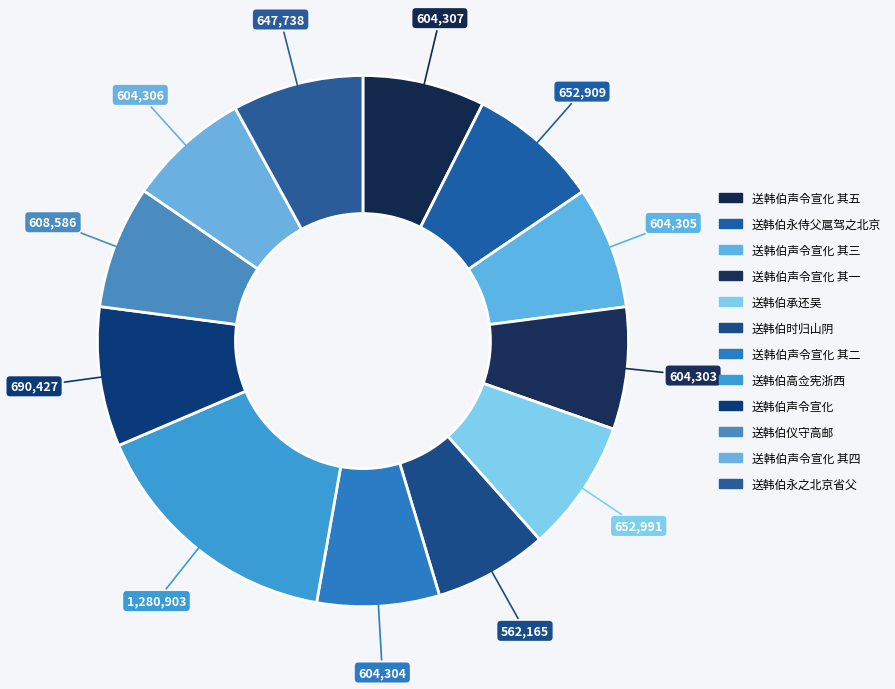

How many slices are in this pie chart?

12